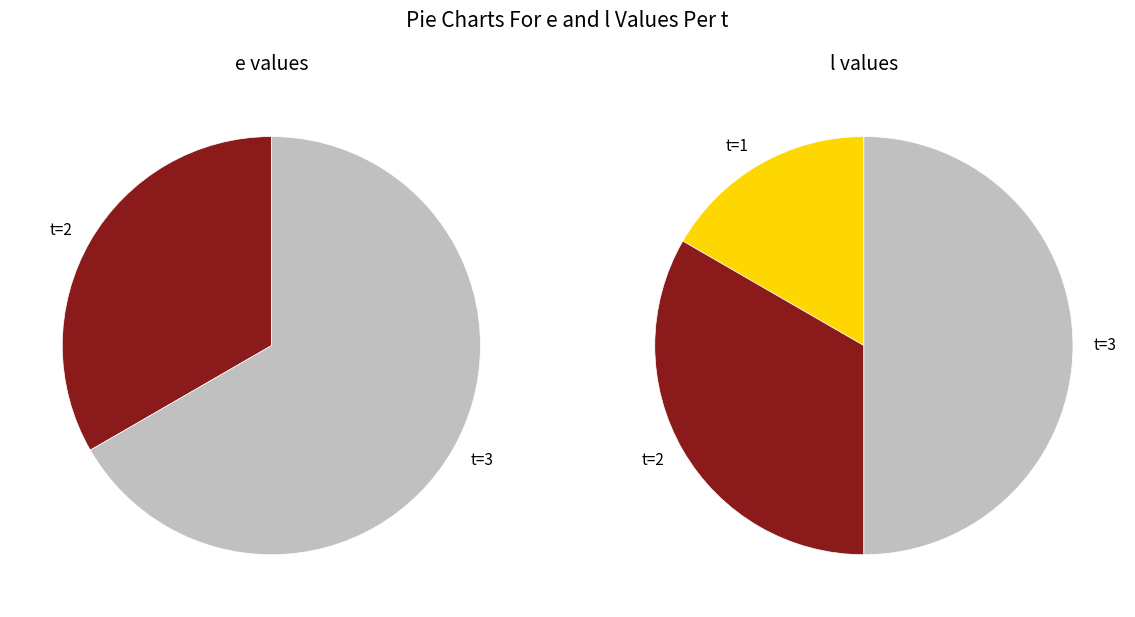

Which slice is the smallest?

1